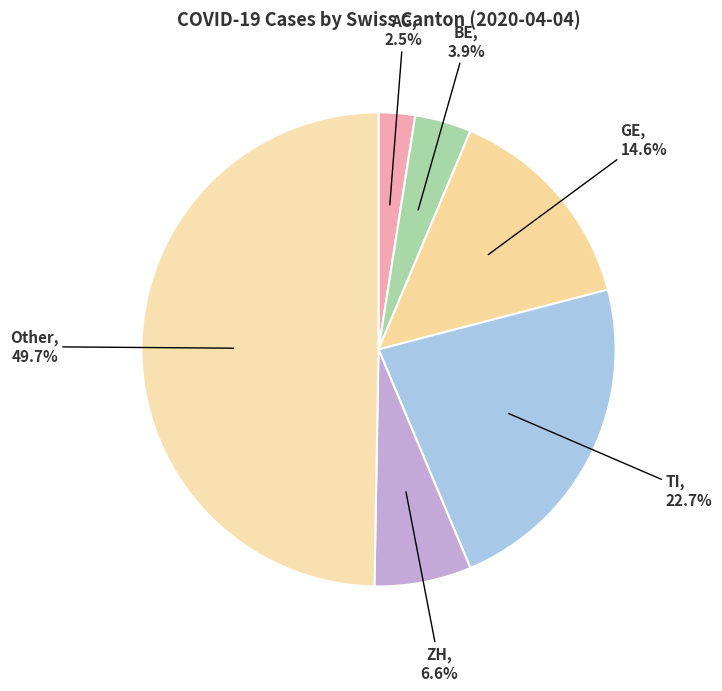

Does TI account for over 50% of the chart?

No